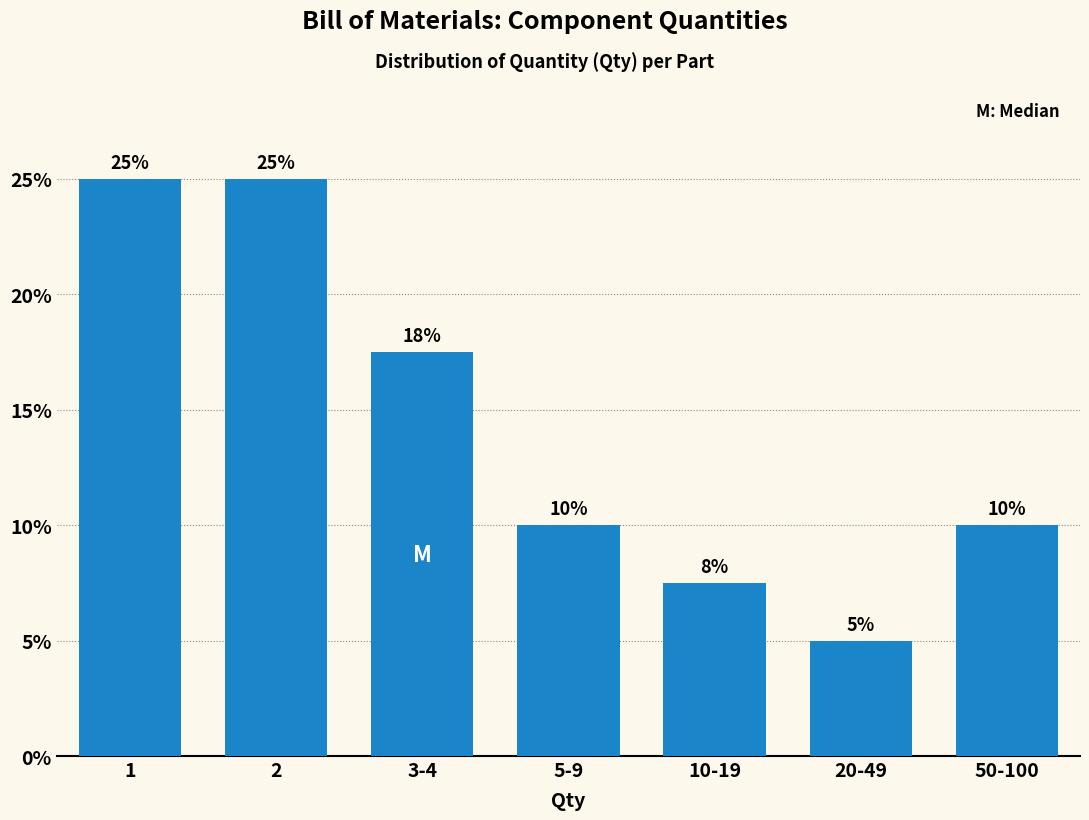

What is the approximate value at 3-4?

17.5